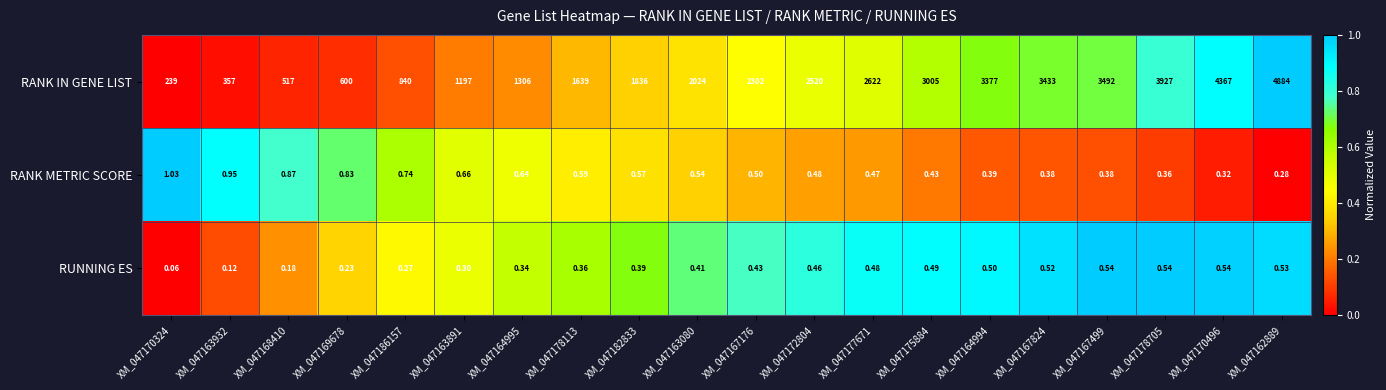

Which series has the widest spread of values?

RANK IN GENE LIST